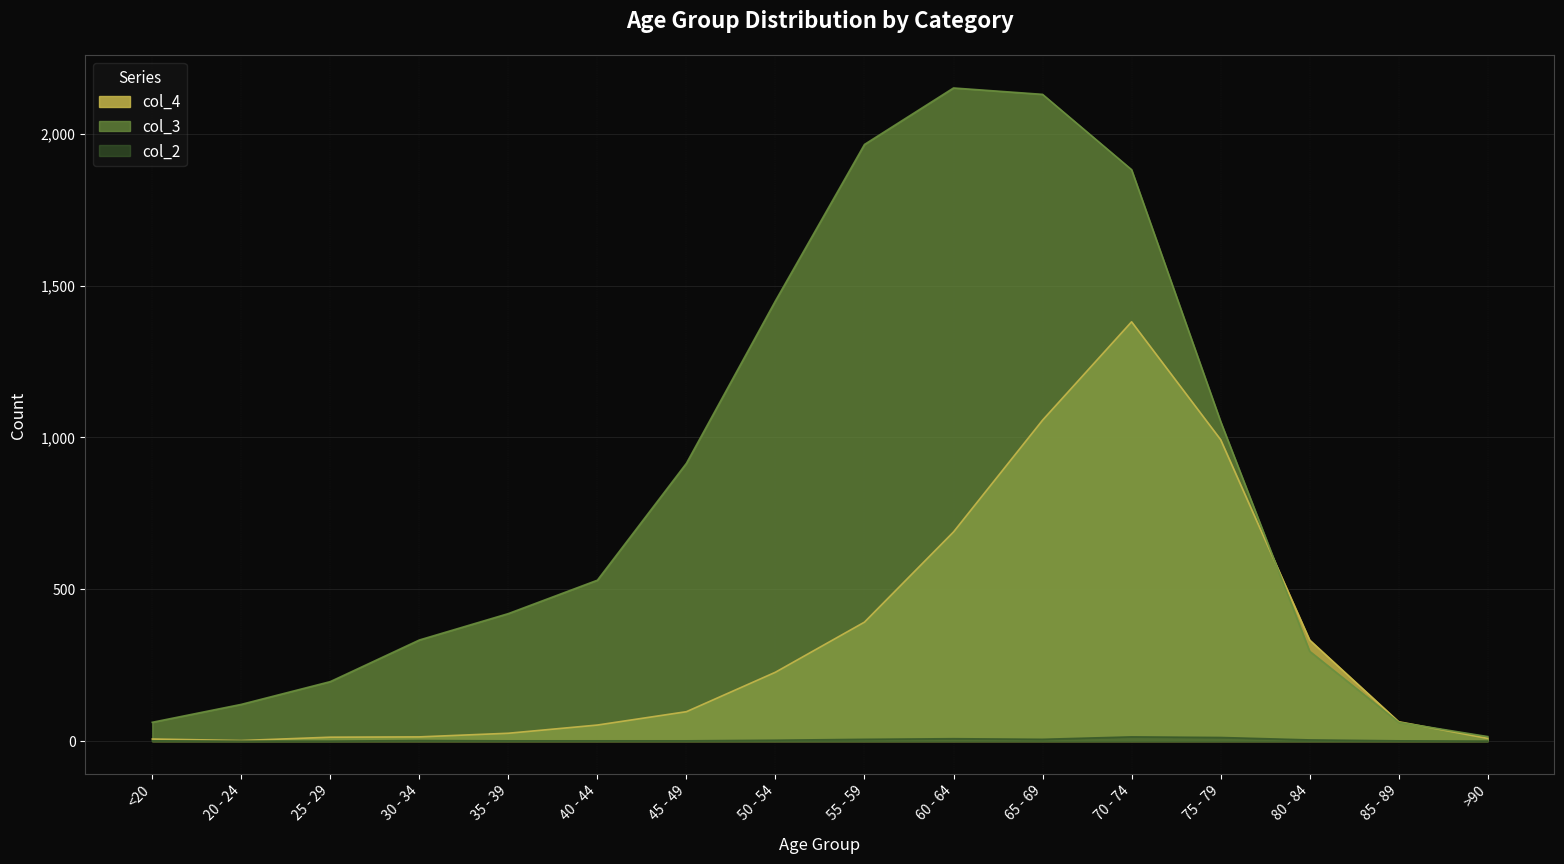

What is the difference between the col_4 values at 30 - 34 and 50 - 54?

213